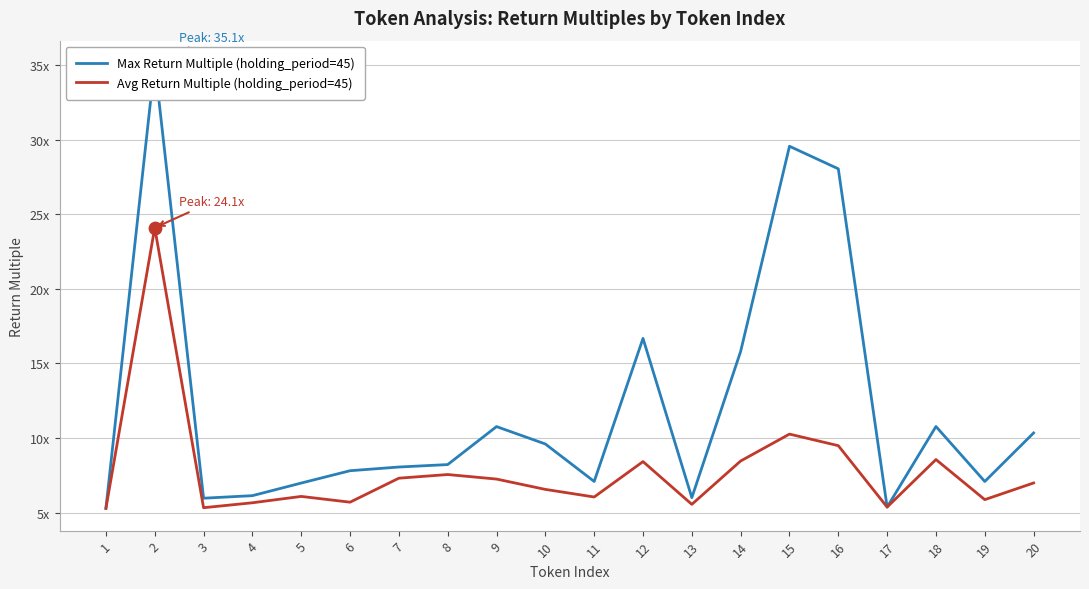

Is the value of Avg Return Multiple (holding_period=45) at 16 greater than the value of Max Return Multiple (holding_period=45) at 4?

Yes